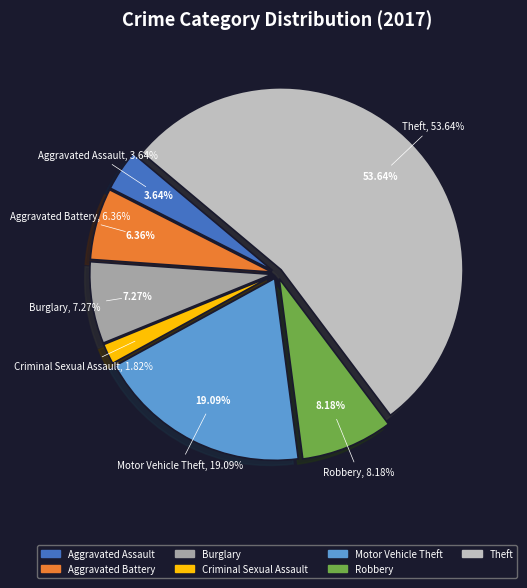

Approximately how many times larger is the value at Aggravated Assault compared to Robbery?

0.4